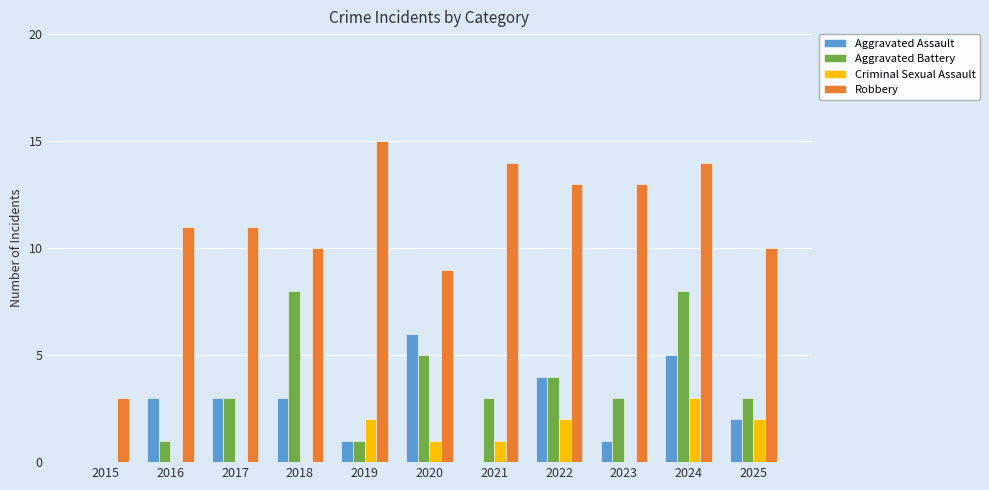

Is the value of Robbery at 2021 greater than the value of Criminal Sexual Assault at 2023?

Yes